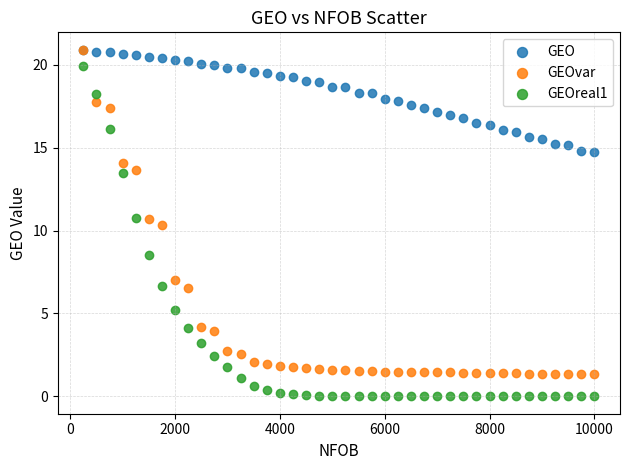

Across all series, what Y value is closest to 10?

10.3